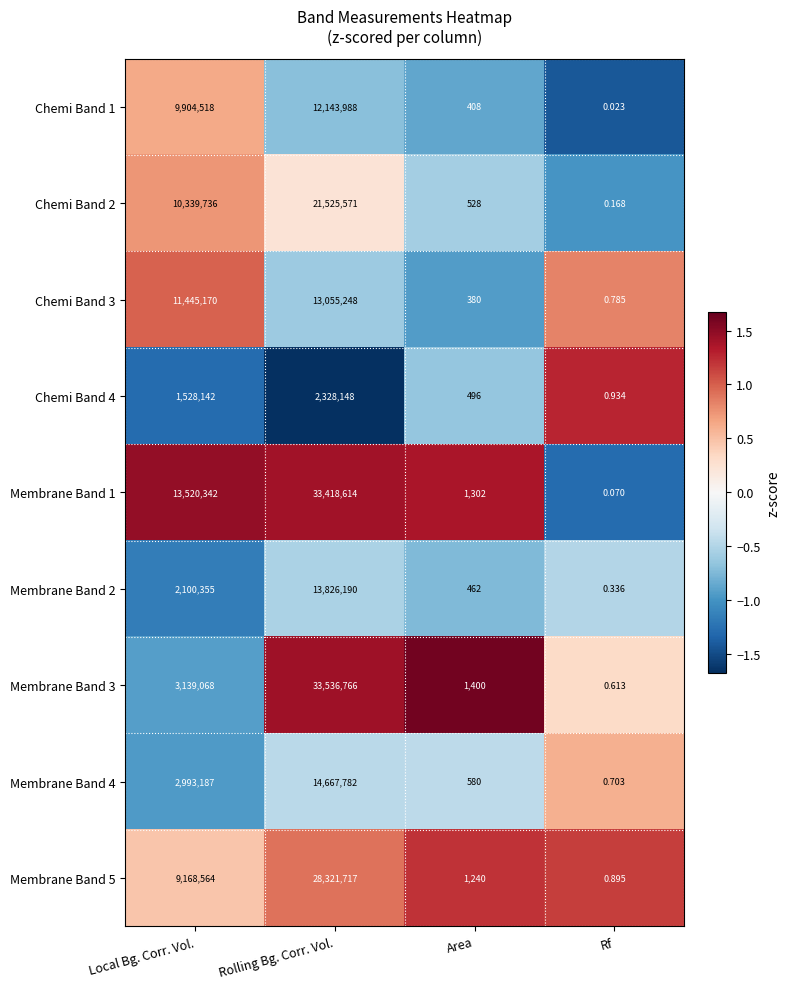

Which category has the highest value in the Membrane Band 5 series?

Rolling Bg. Corr. Vol.